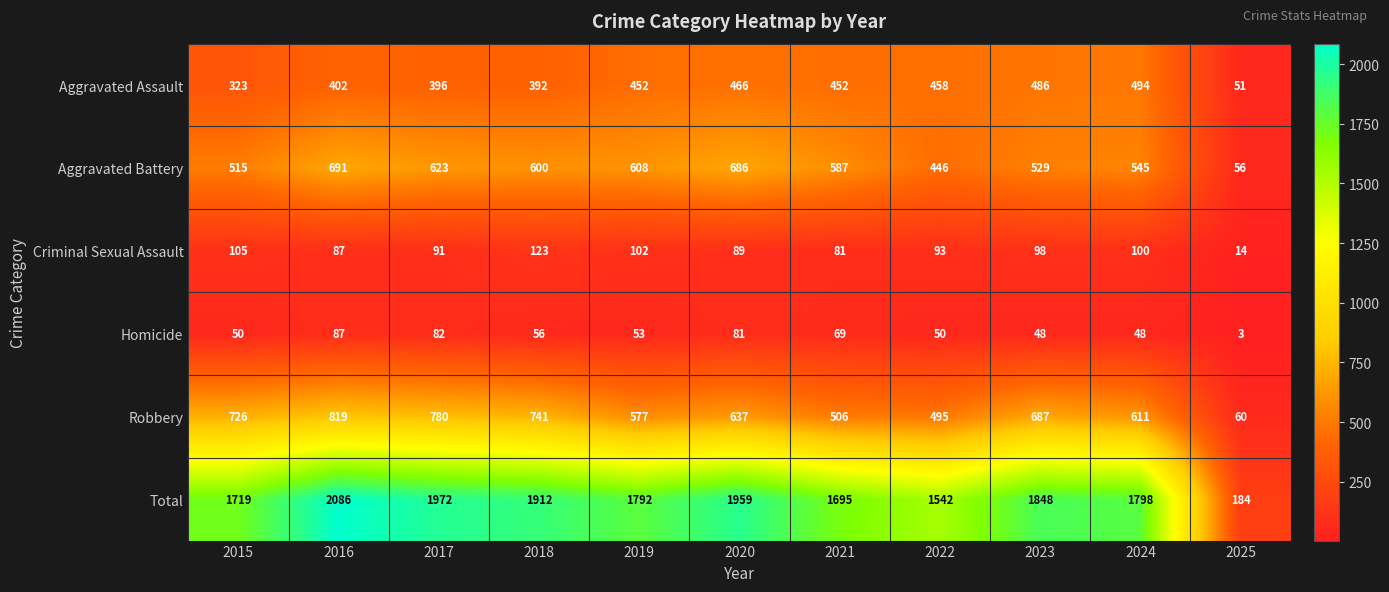

At which label does Homicide reach its peak?

2016